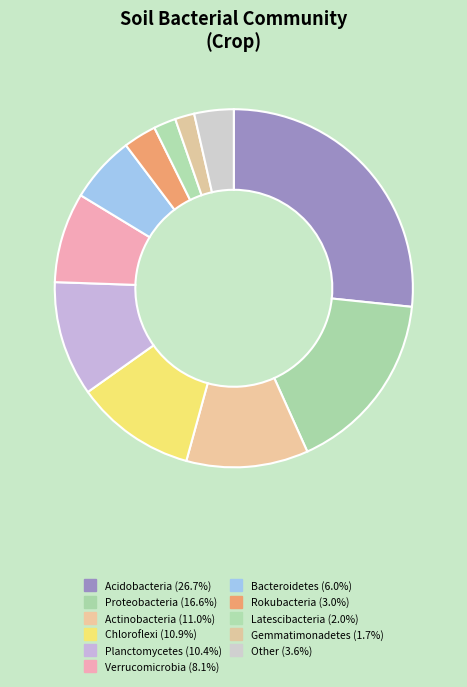

Rank the categories by value from lowest to highest.

Gemmatimonadetes, Latescibacteria, Rokubacteria, Other, Bacteroidetes, Verrucomicrobia, Planctomycetes, Chloroflexi, Actinobacteria, Proteobacteria, Acidobacteria